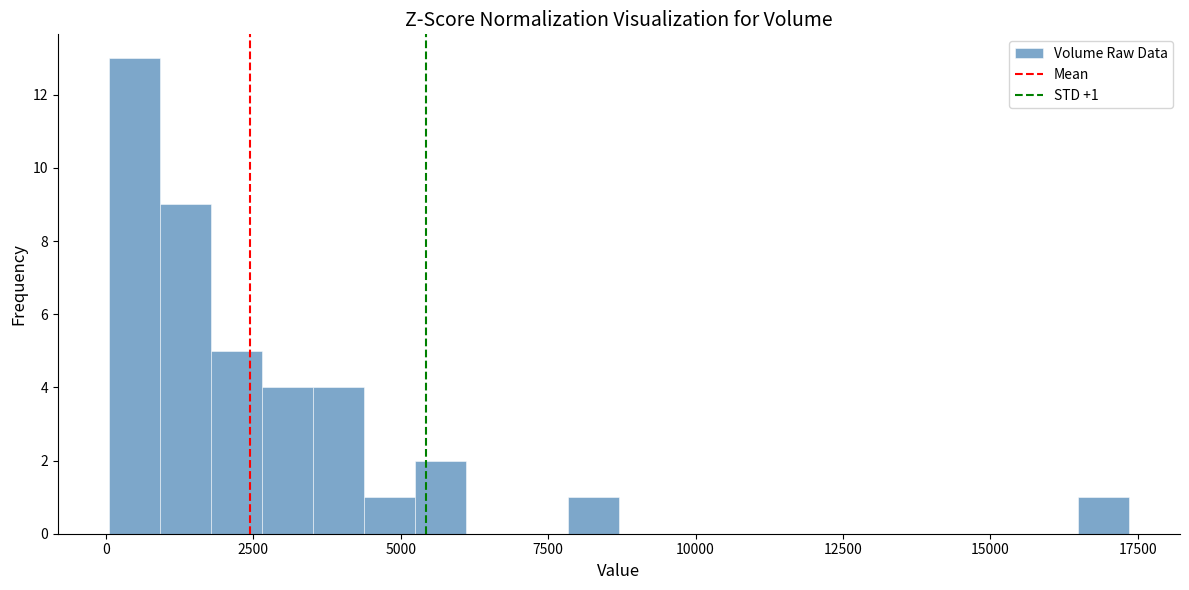

Around what value on the x-axis is the tallest bar? Give the approximate position of its centre, as read against the axis.

500